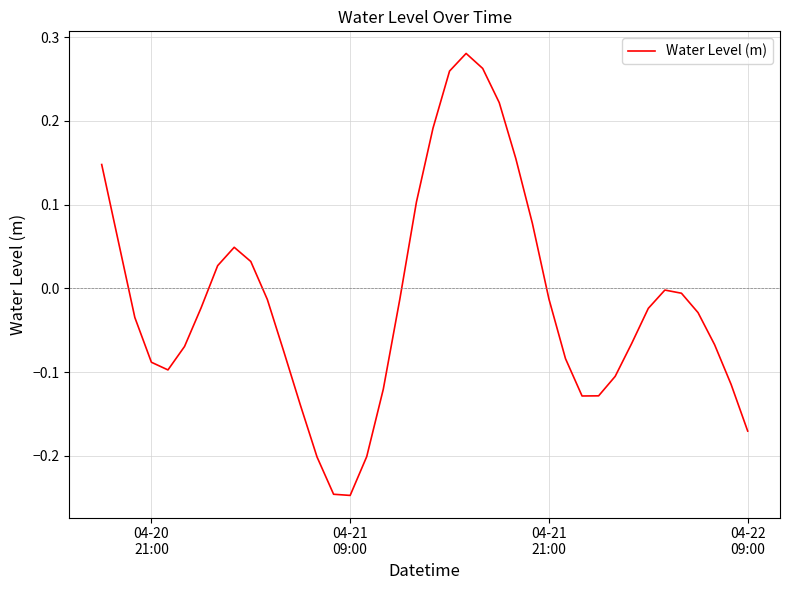

What is the difference between the maximum and minimum values?

0.5